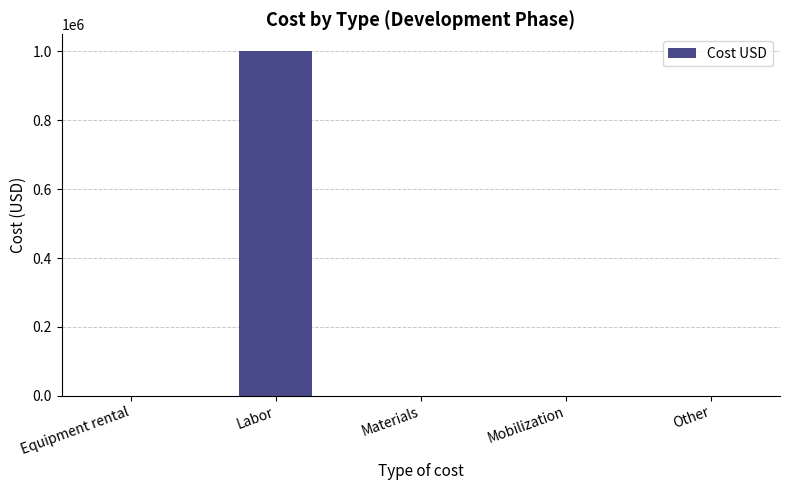

Between Mobilization and Labor, which is larger?

Labor